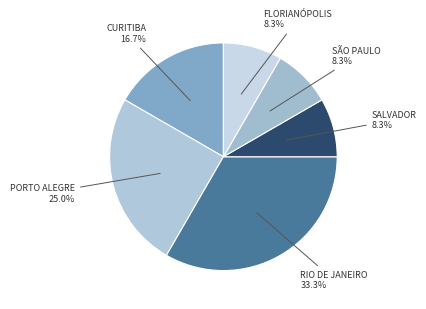

How many slices are in this pie chart?

6